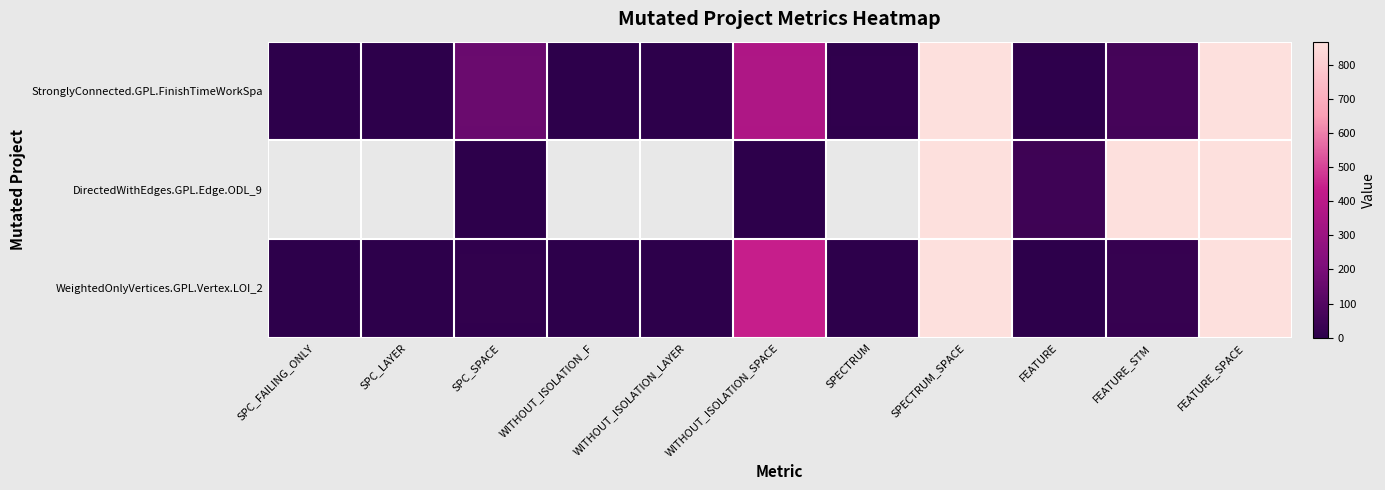

True or false: StronglyConnected.GPL.FinishTimeWorkSpa has a value of 867.0 at SPECTRUM_SPACE.

True